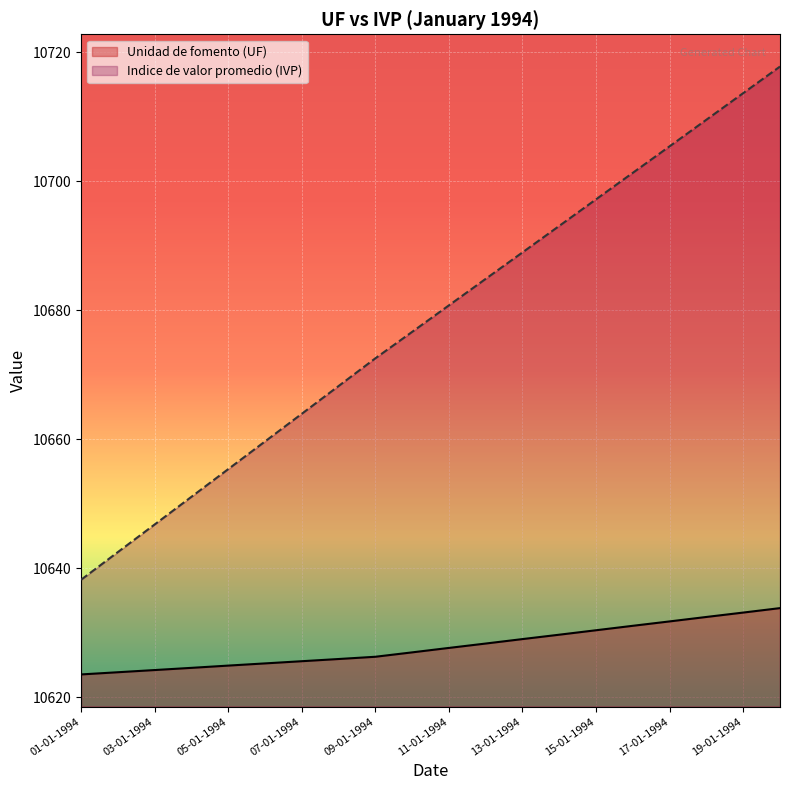

How many lines are shown in the chart?

2